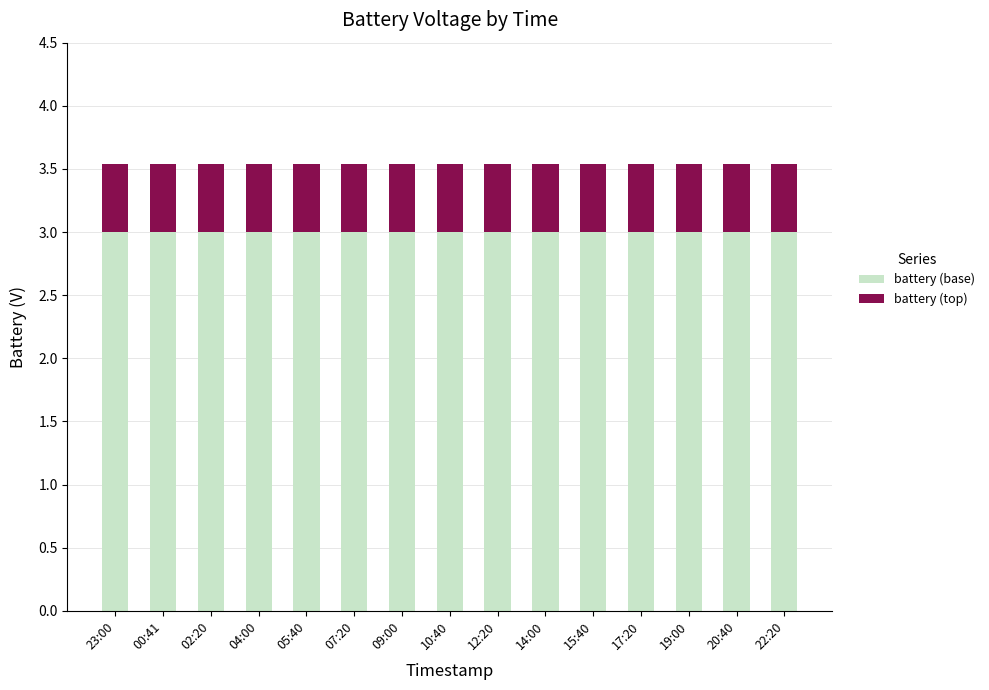

What are all the series names shown in the legend?

battery (base), battery (top)